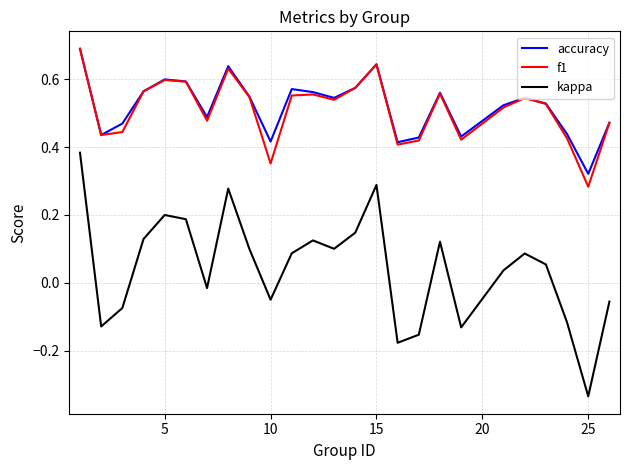

In accuracy, how many points are higher than both neighbors (excluding endpoints)?

6